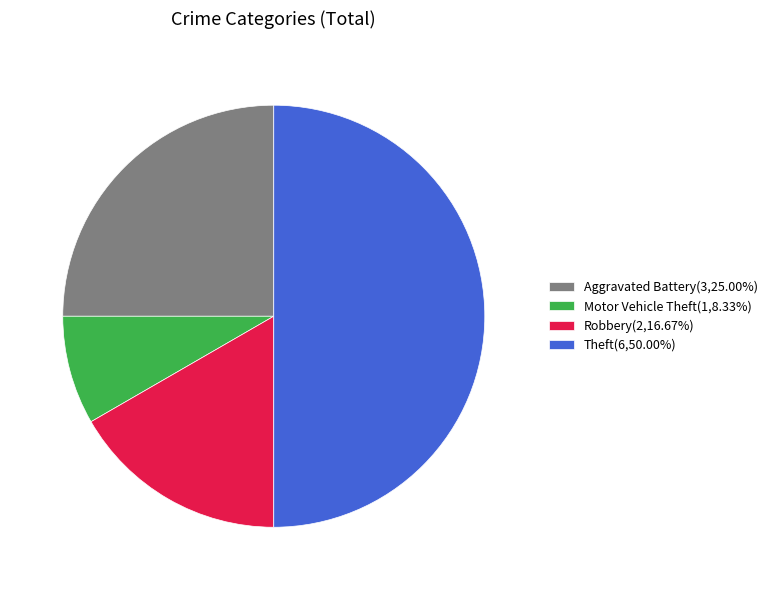

How many segments does this pie chart have?

4